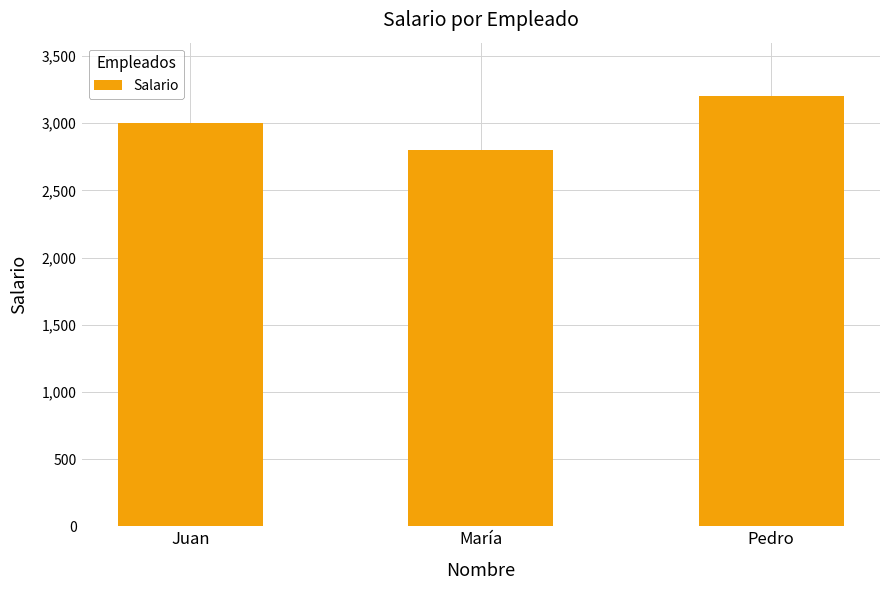

True or false: the data shows 2800 at María.

True